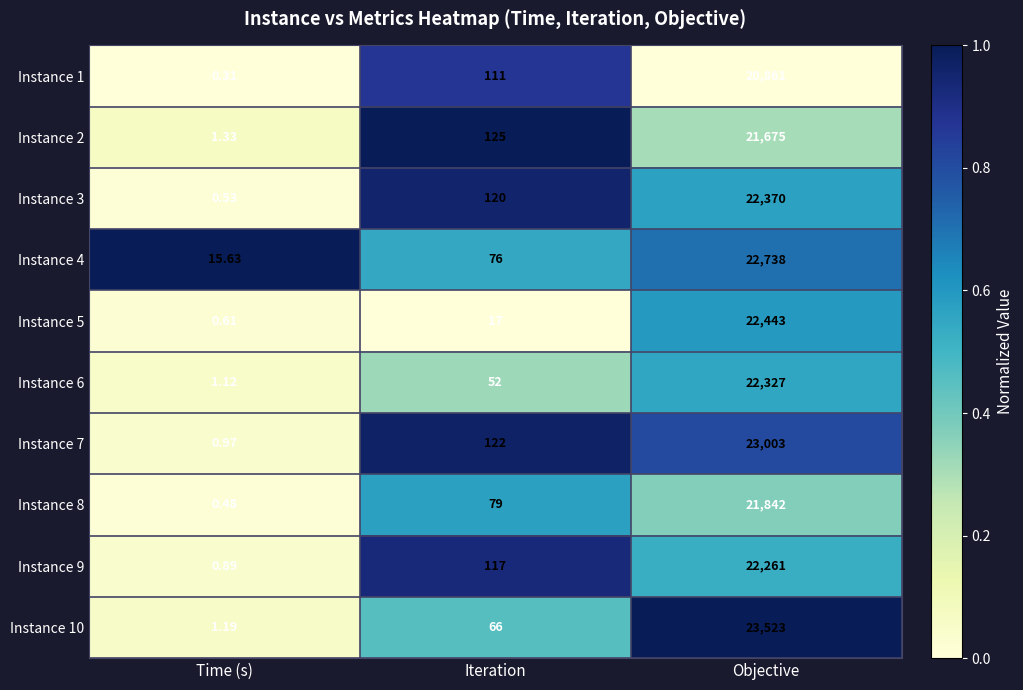

Where is Instance 5 nearest to the value 11221?

Iteration